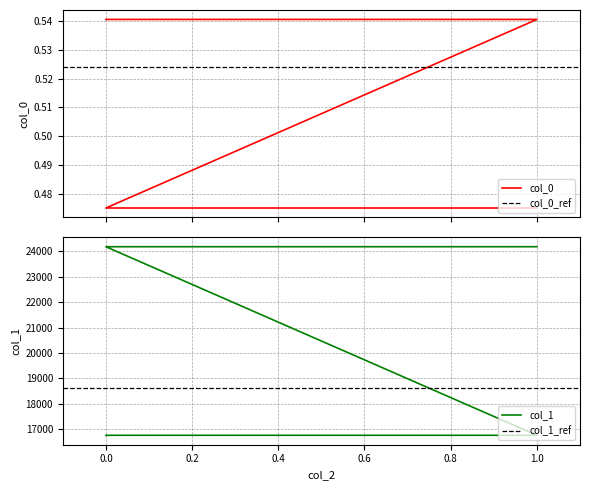

What is the difference between the maximum and minimum values in the col_1 series?

7420.0